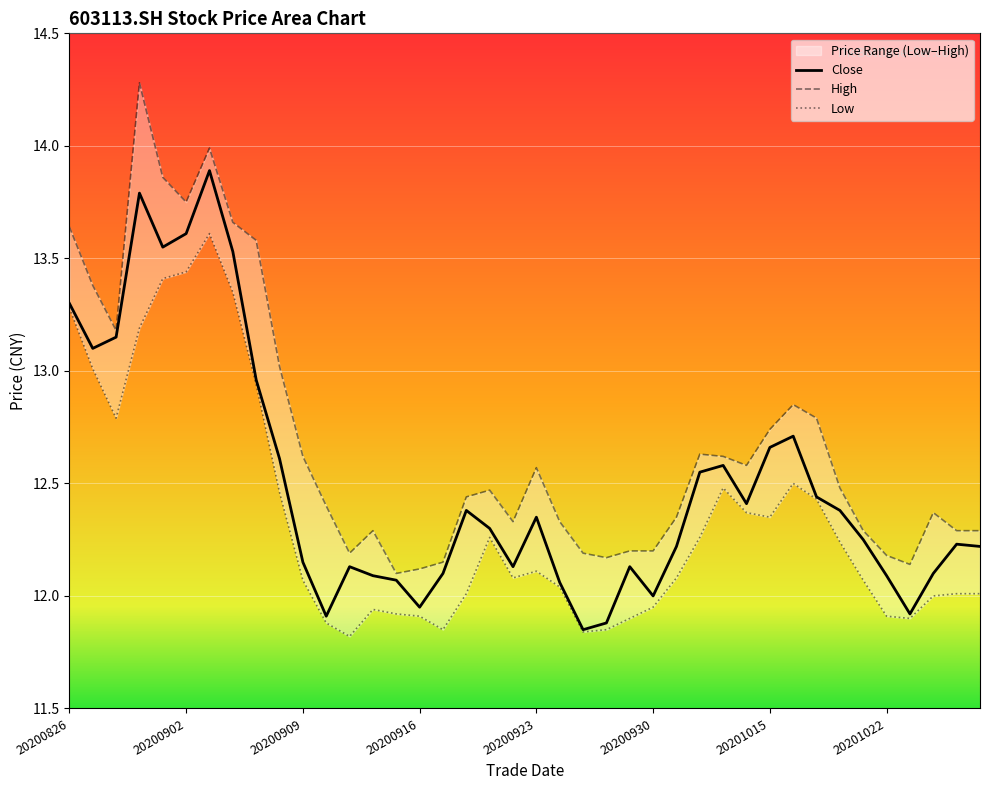

True or false: low and high cross at least once.

False